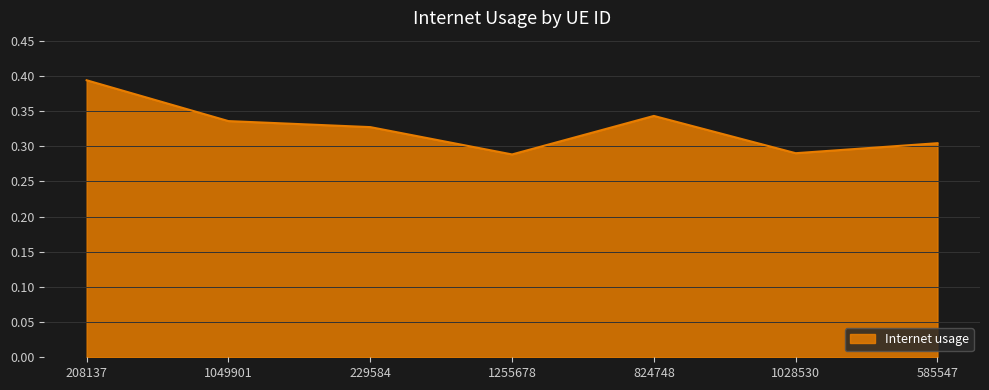

True or false: the data shows 0.5 at 229584.

False